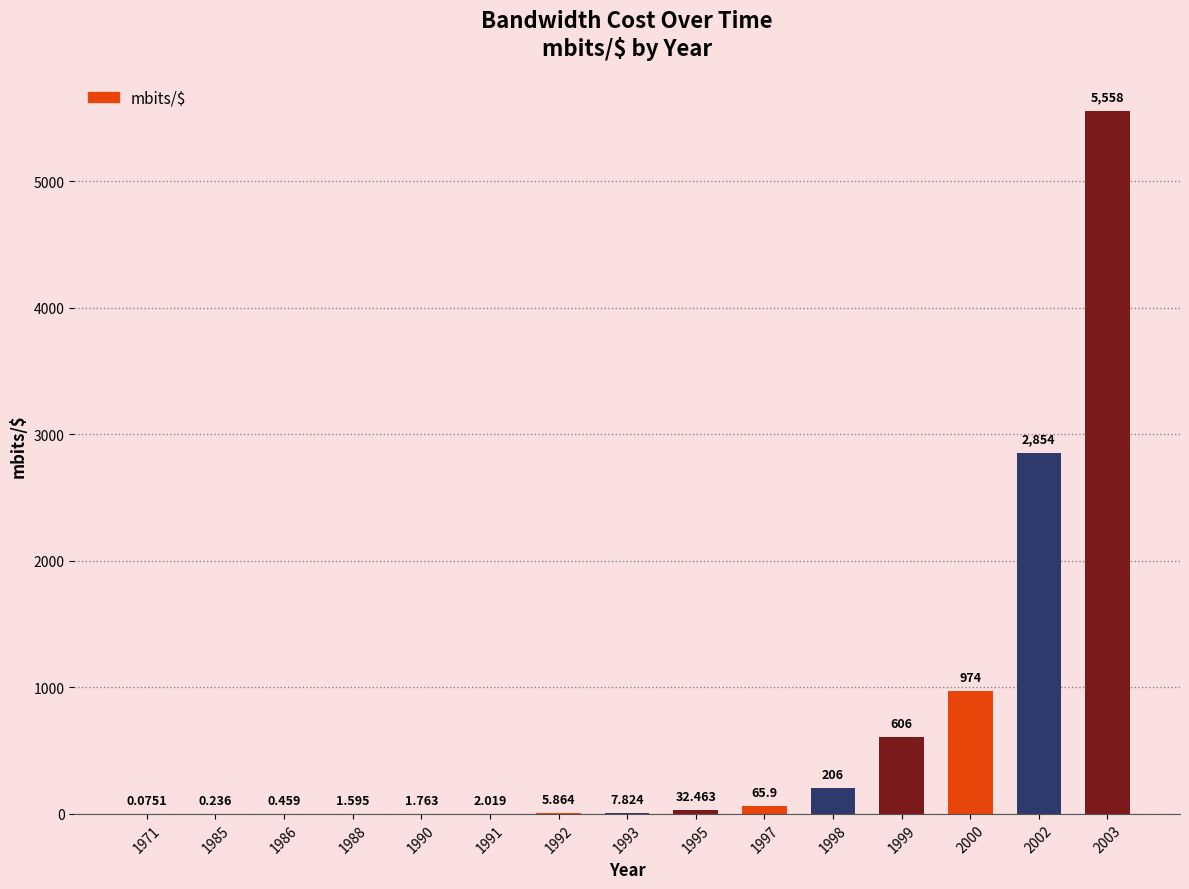

What is the average value?

687.8